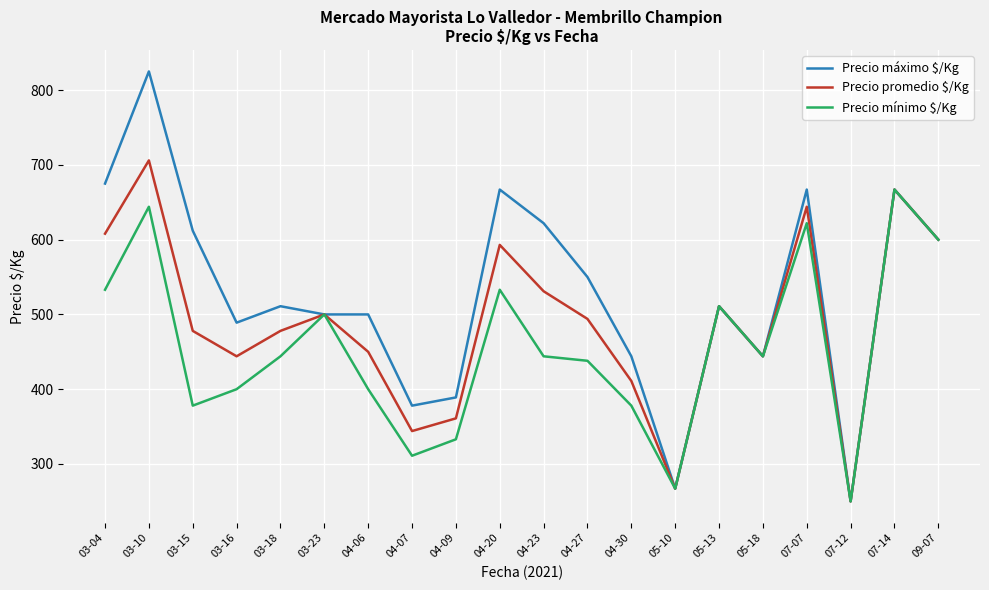

In Precio mínimo $/Kg, how many points are higher than both neighbors (excluding endpoints)?

6